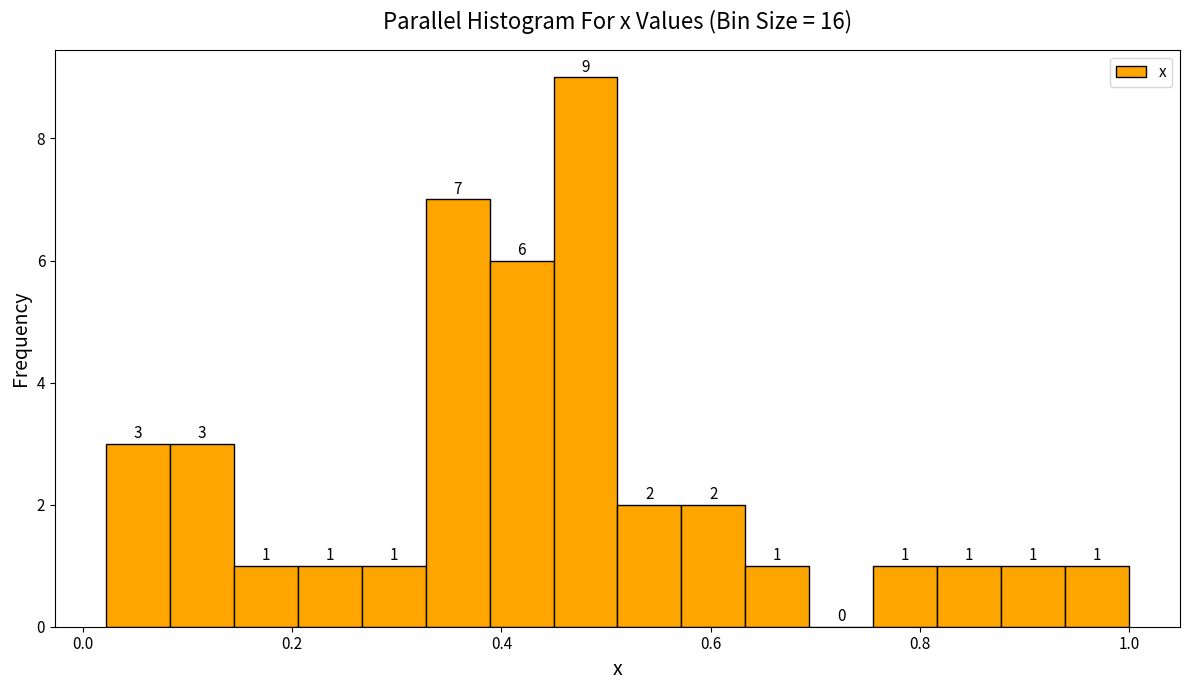

Read against the x-axis, roughly where is the centre of the tallest bar?

0.48